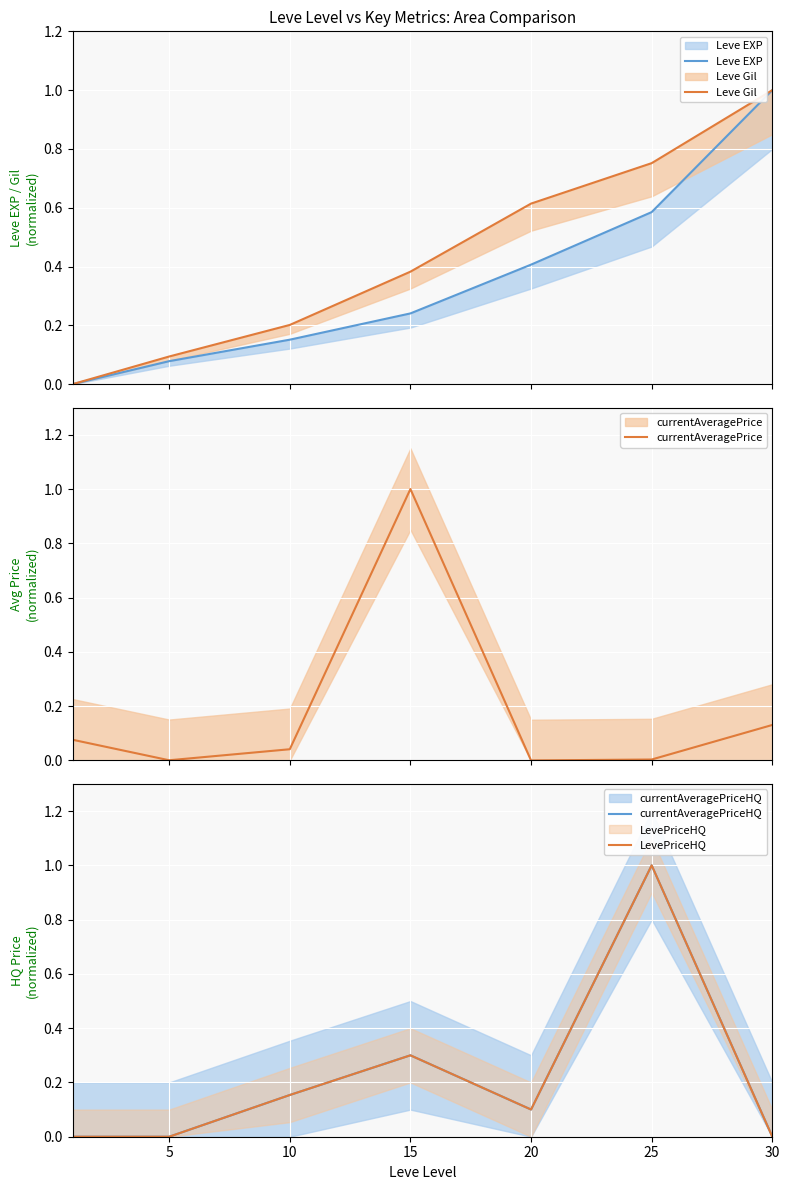

What are all the series names shown in the legend?

Leve EXP, Leve Gil, currentAveragePrice, currentAveragePriceHQ, LevePriceHQ